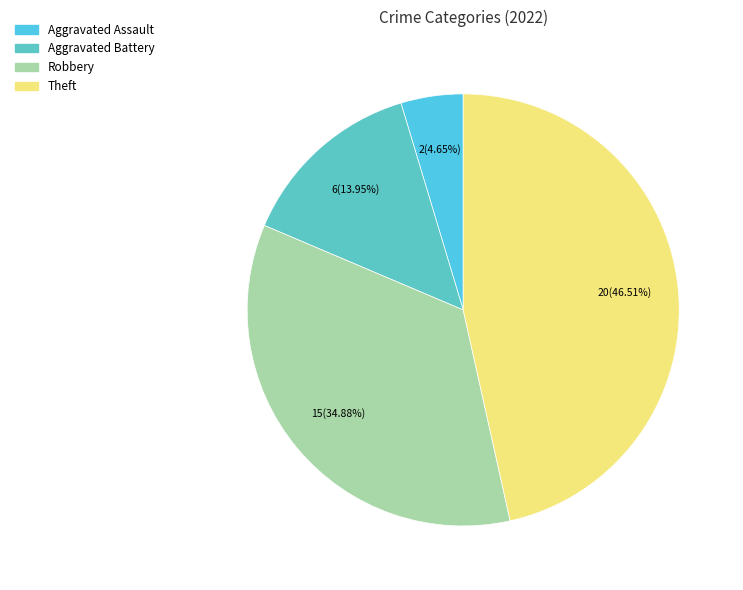

Does any single category account for the majority?

No